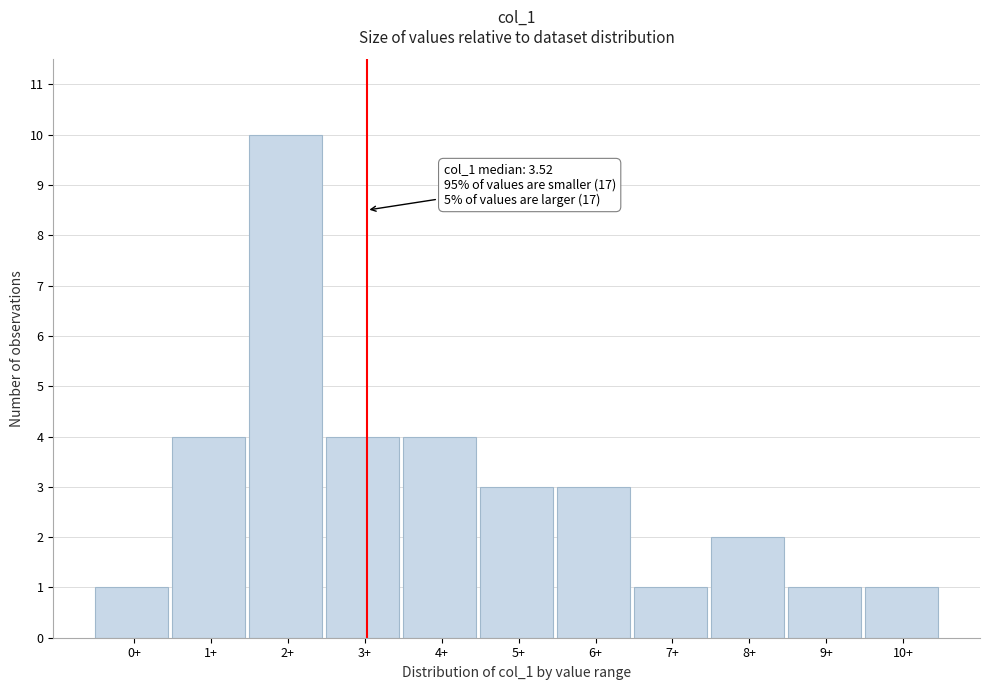

Reading left to right, extract all data points from this chart.

1	4	10	4	4	3	3	1	2	1	1